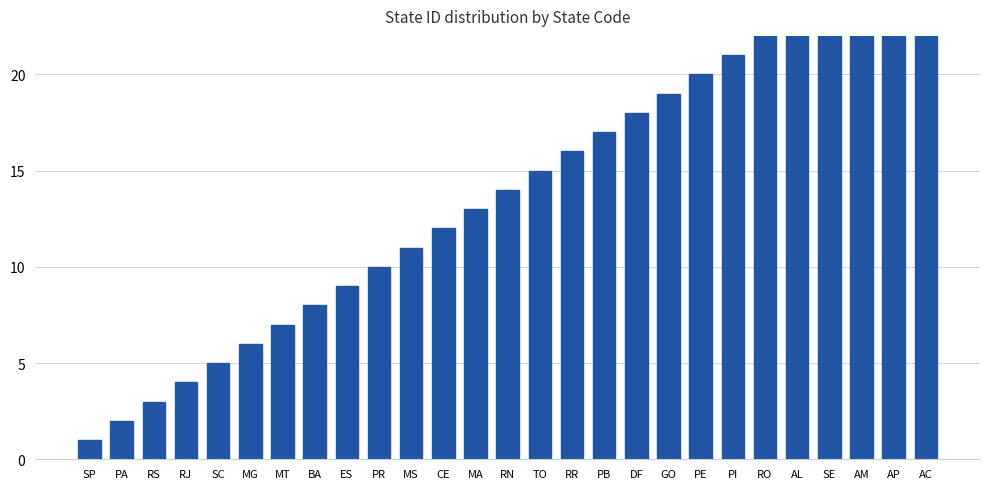

How many data points are above 14?

13